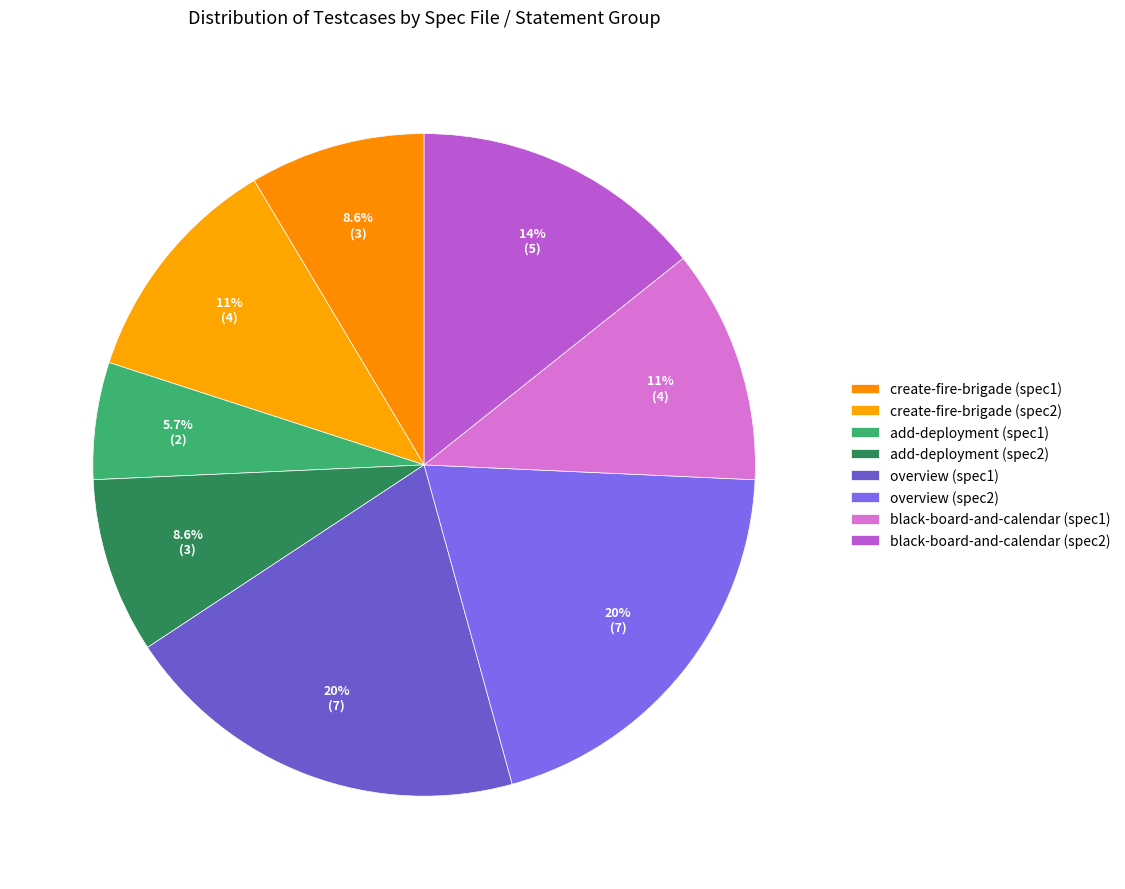

How many segments does this pie chart have?

8